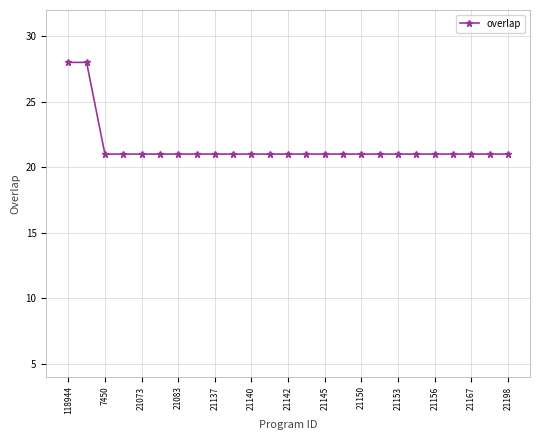

What is the difference between the maximum and minimum values?

7